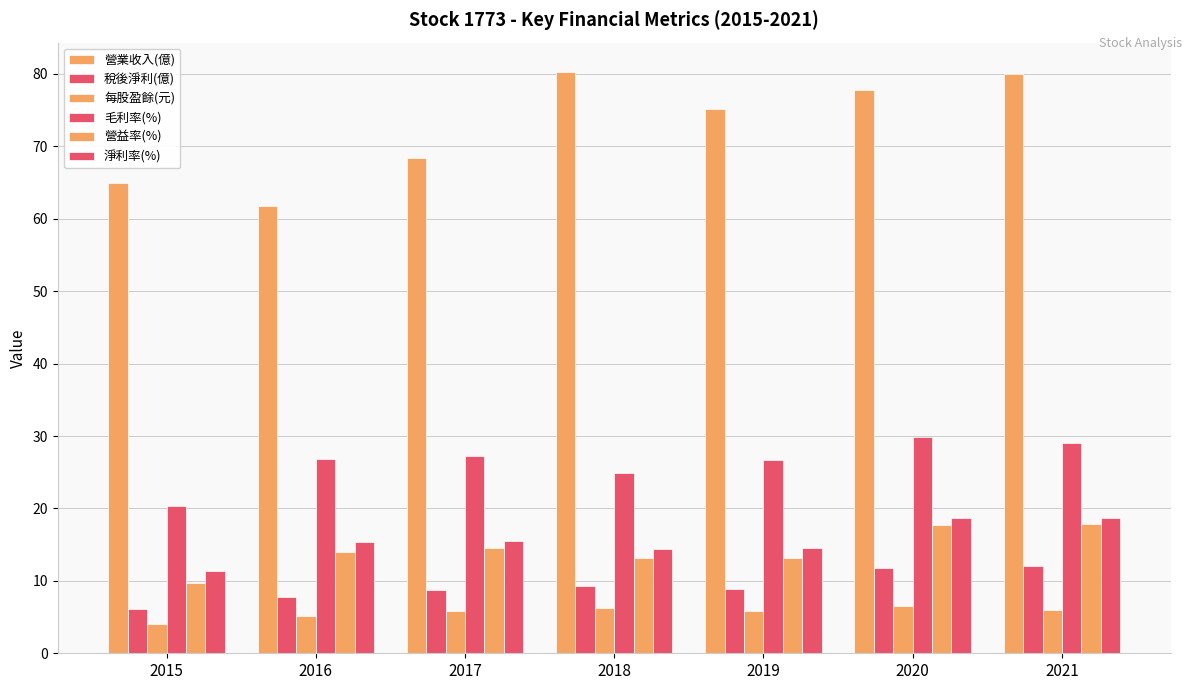

How many series are shown in this chart?

6